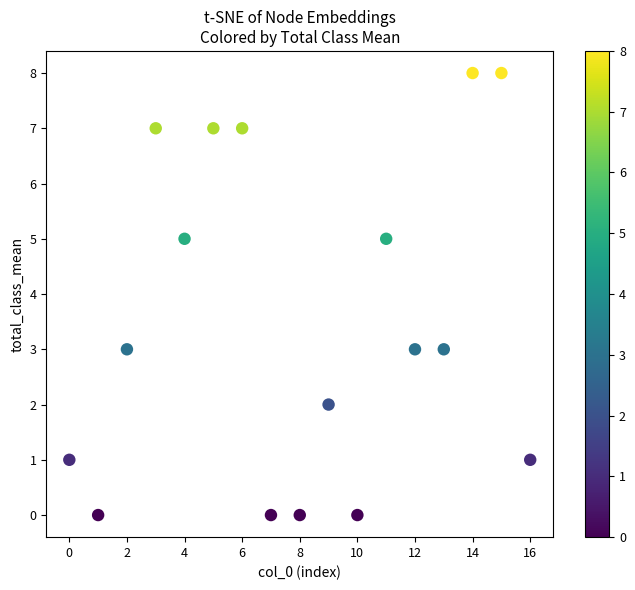

What is the range of Y values (max minus min)?

8